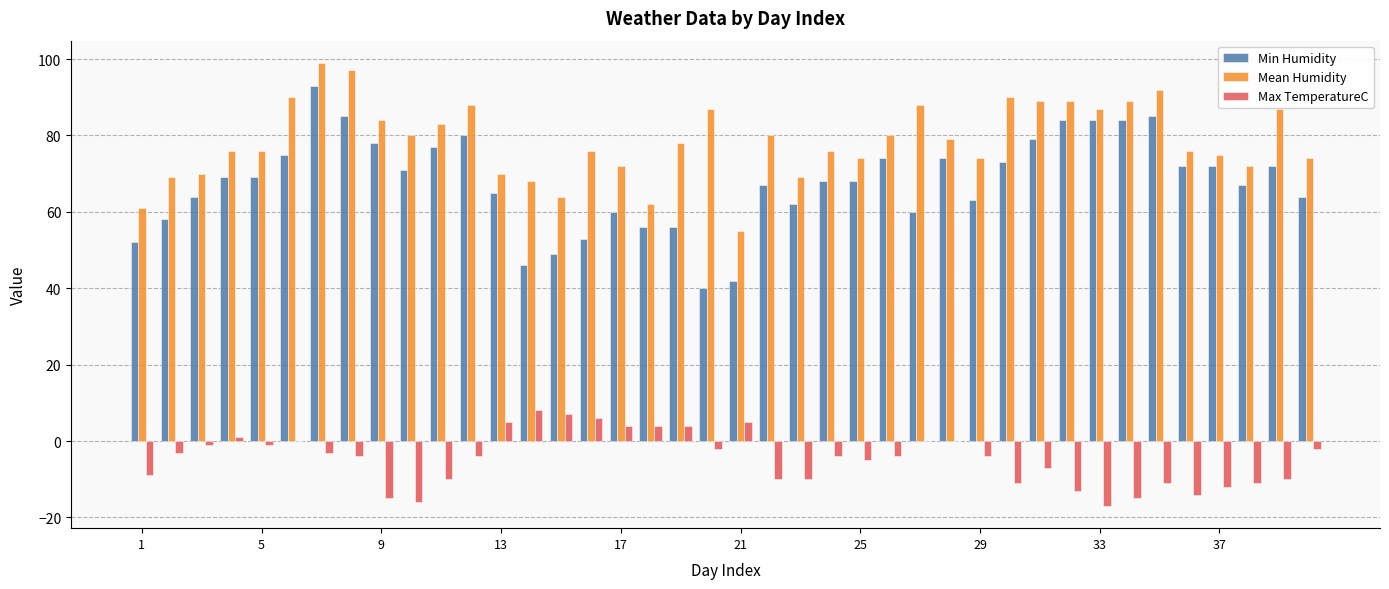

Which series has the largest total across all categories?

Mean Humidity